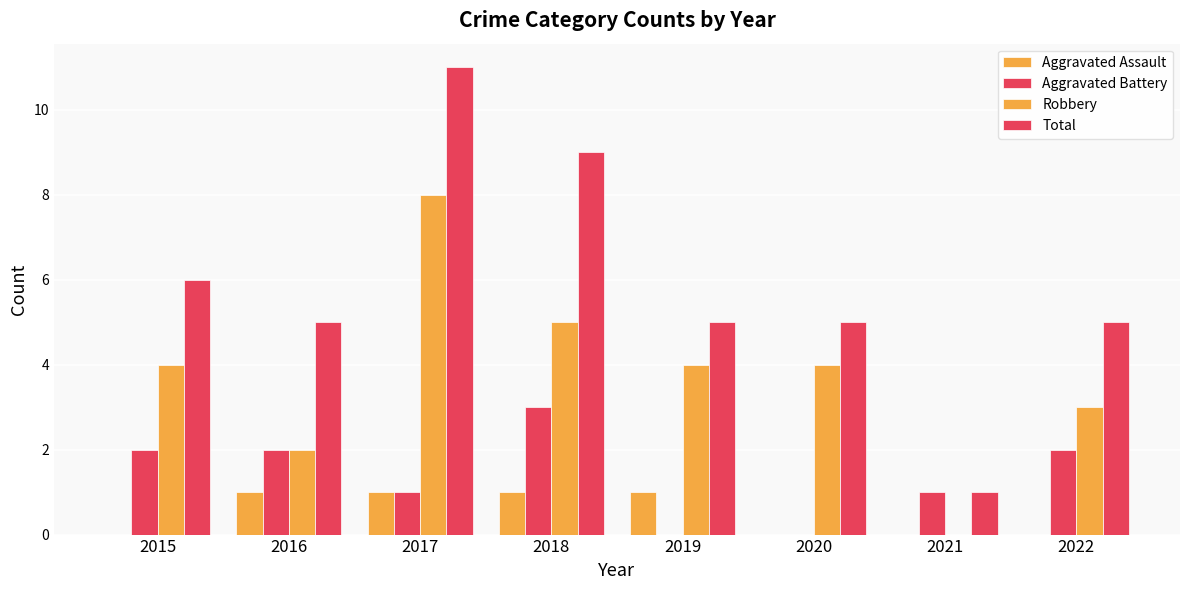

Which has a higher value, 2022 or 2019?

2019